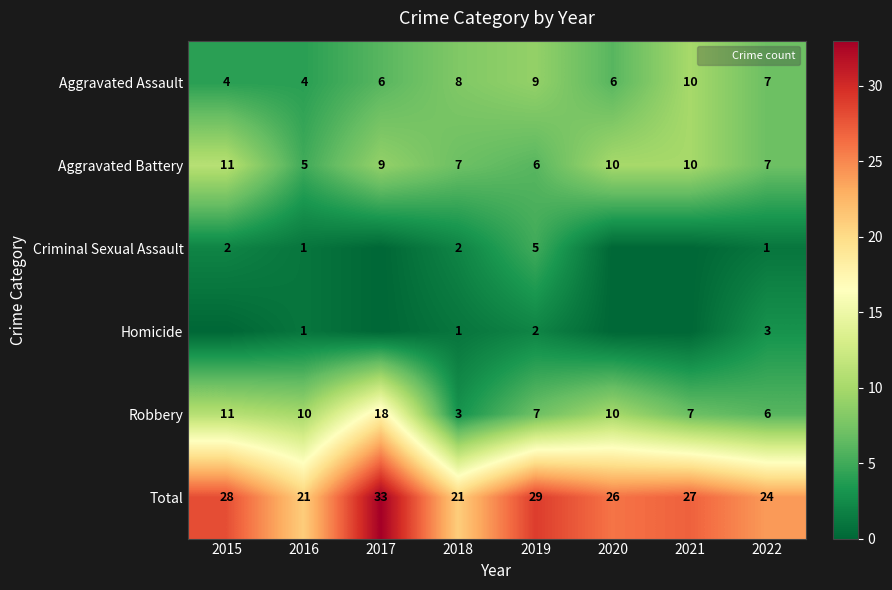

Is the value of Total at 2020 greater than the value of Aggravated Battery at 2022?

Yes